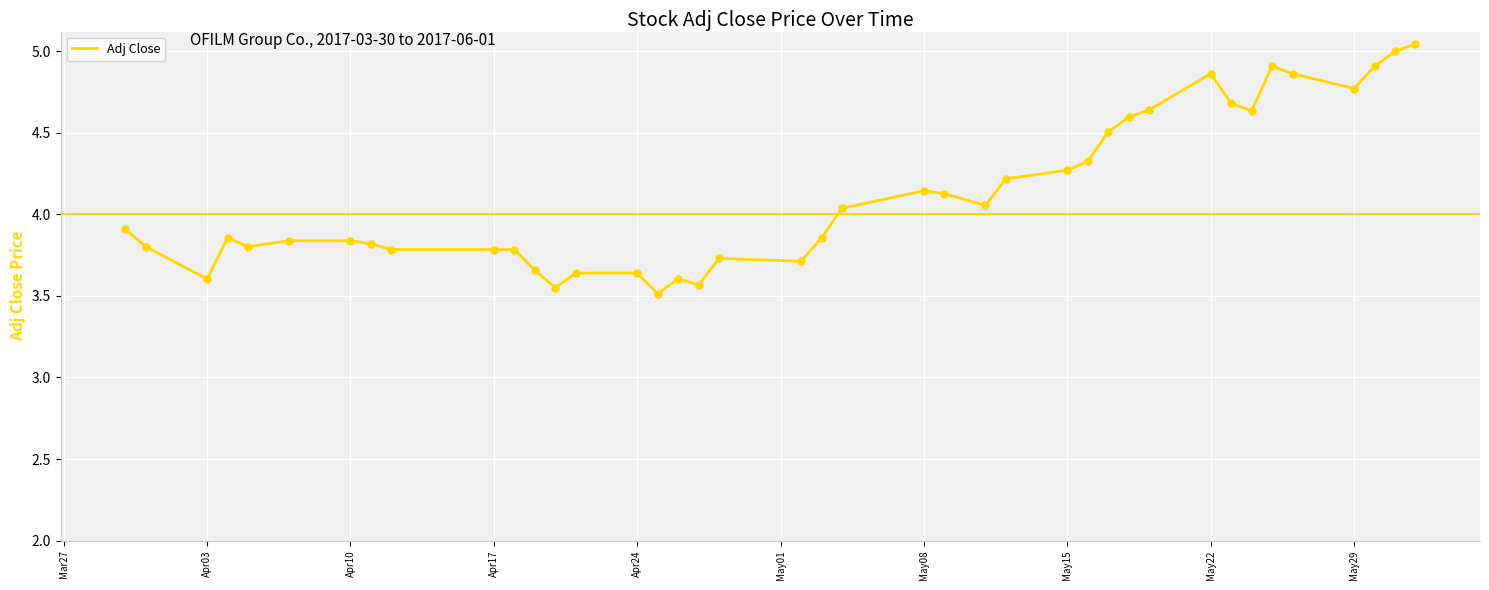

What is the difference between the maximum and minimum values?

1.5